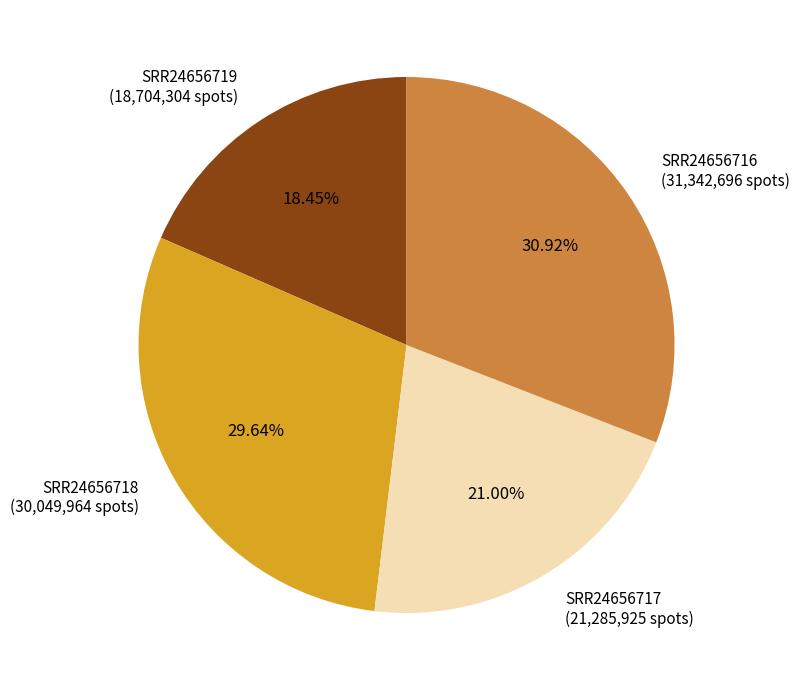

What percentage is the SRR24656719 slice, to the nearest percent?

18%